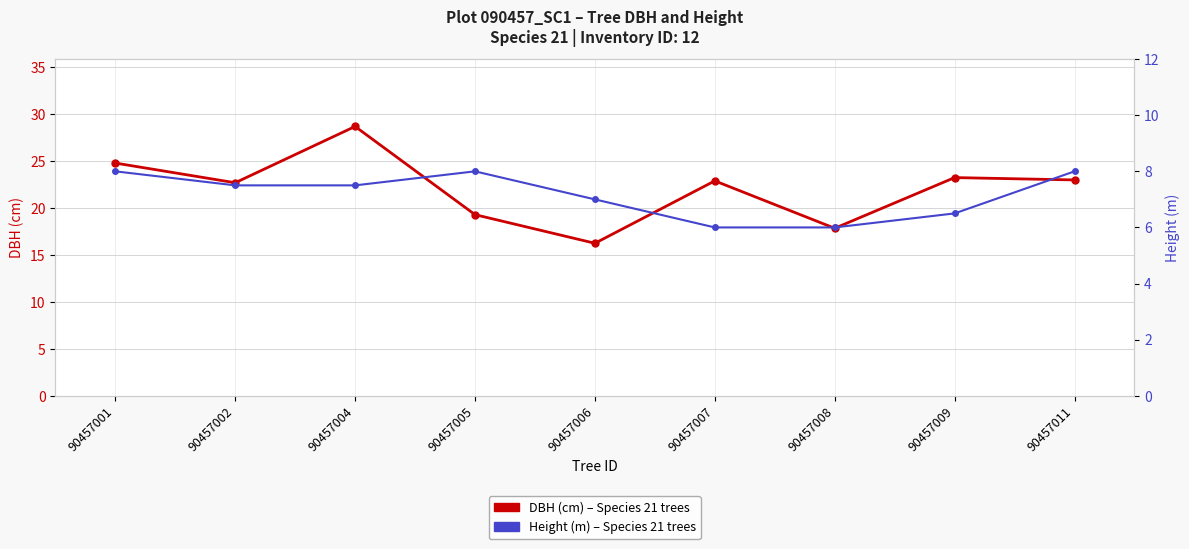

Does the chart have visible grid lines?

Yes